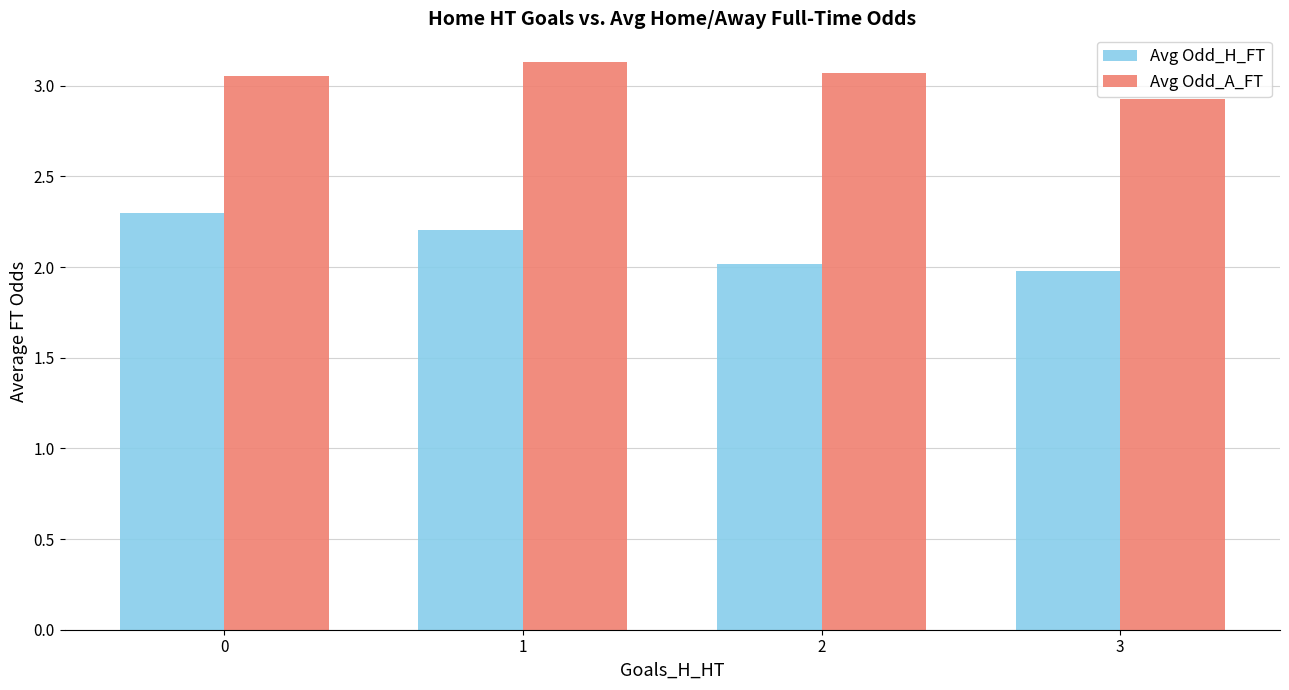

How many data points in Avg Odd_H_FT are above 2?

3